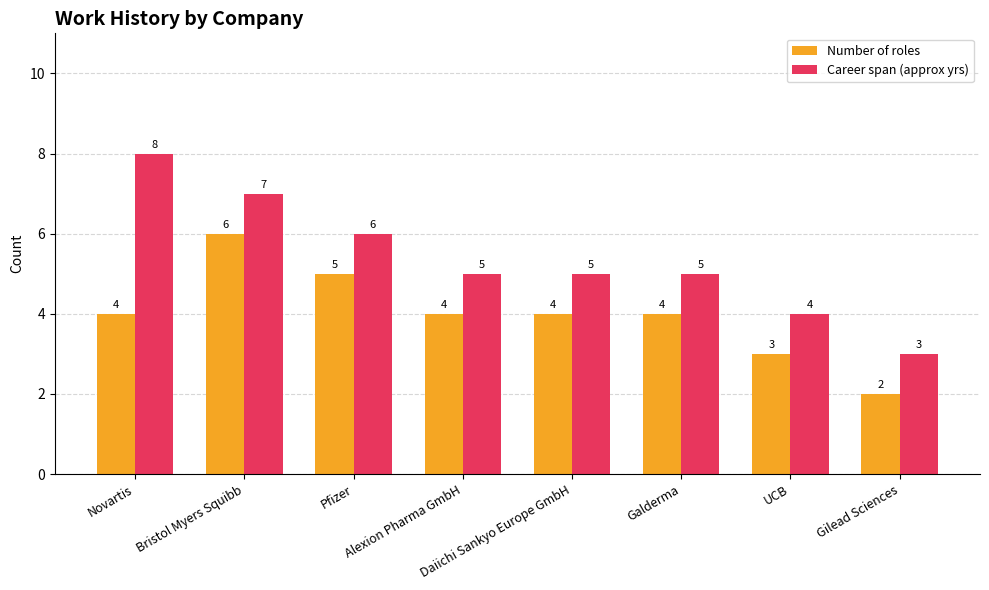

What is the label of the 1st bar from the left?

Novartis